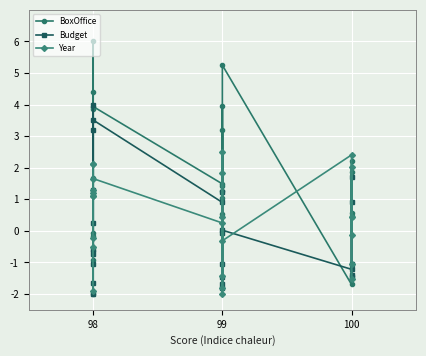

True or false: Budget and BoxOffice intersect in this chart.

True